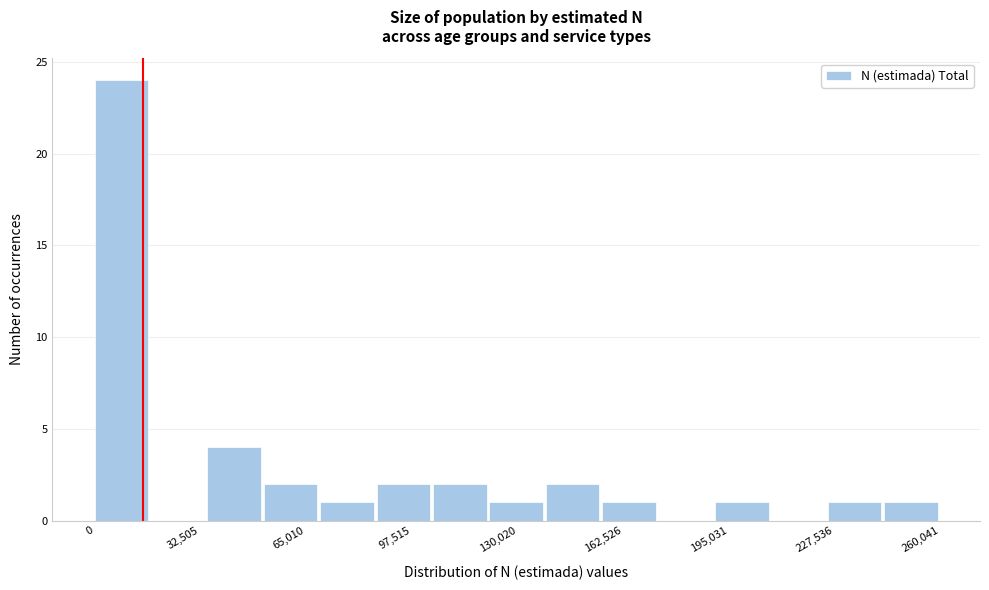

Around what value on the x-axis is the tallest bar? Give the approximate position of its centre, as read against the axis.

10000